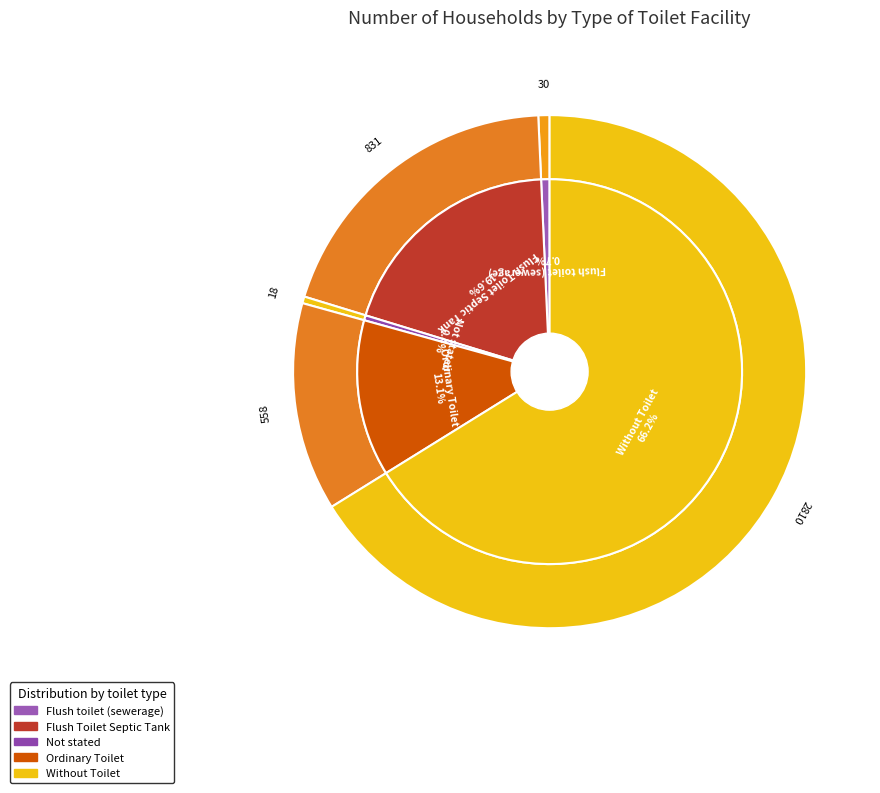

What is the largest slice in the pie chart?

Without Toilet